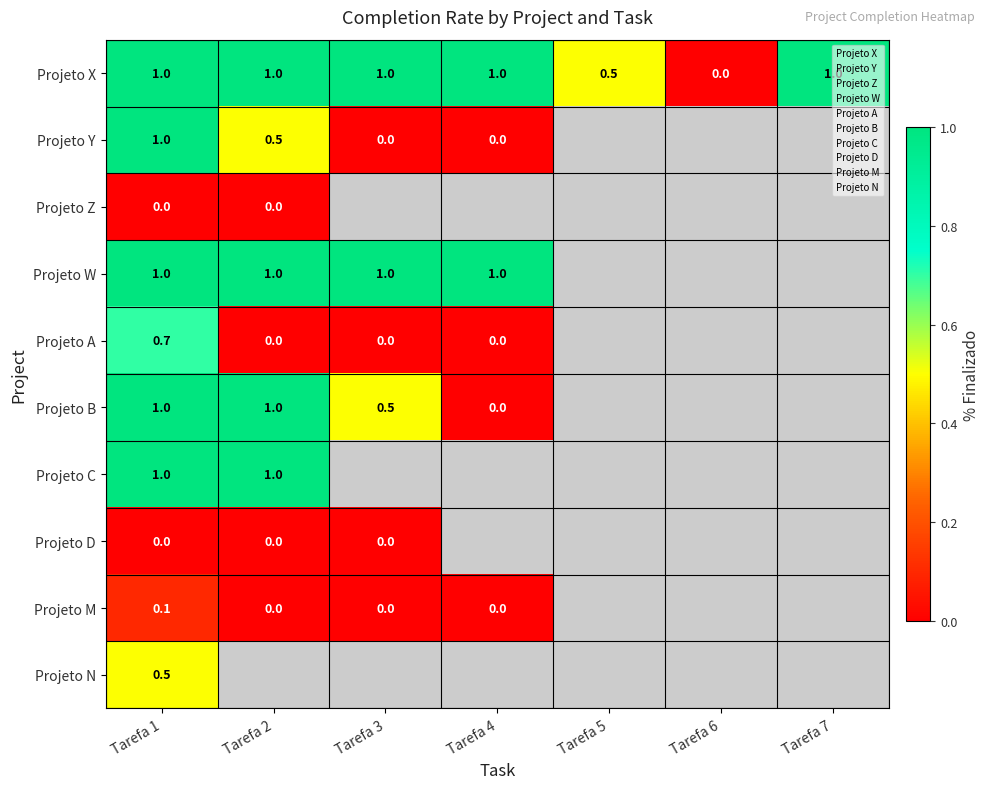

Which has a higher value, Tarefa 5 or Tarefa 1?

Tarefa 1